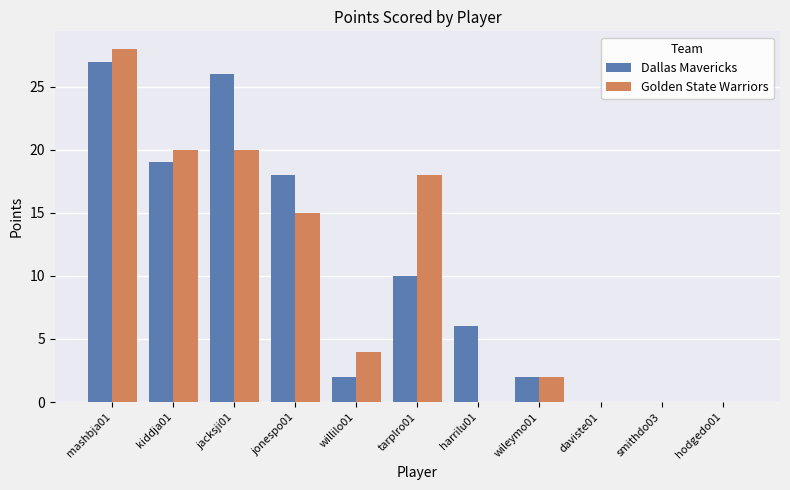

Which label corresponds to the largest value in the chart?

mashbja01